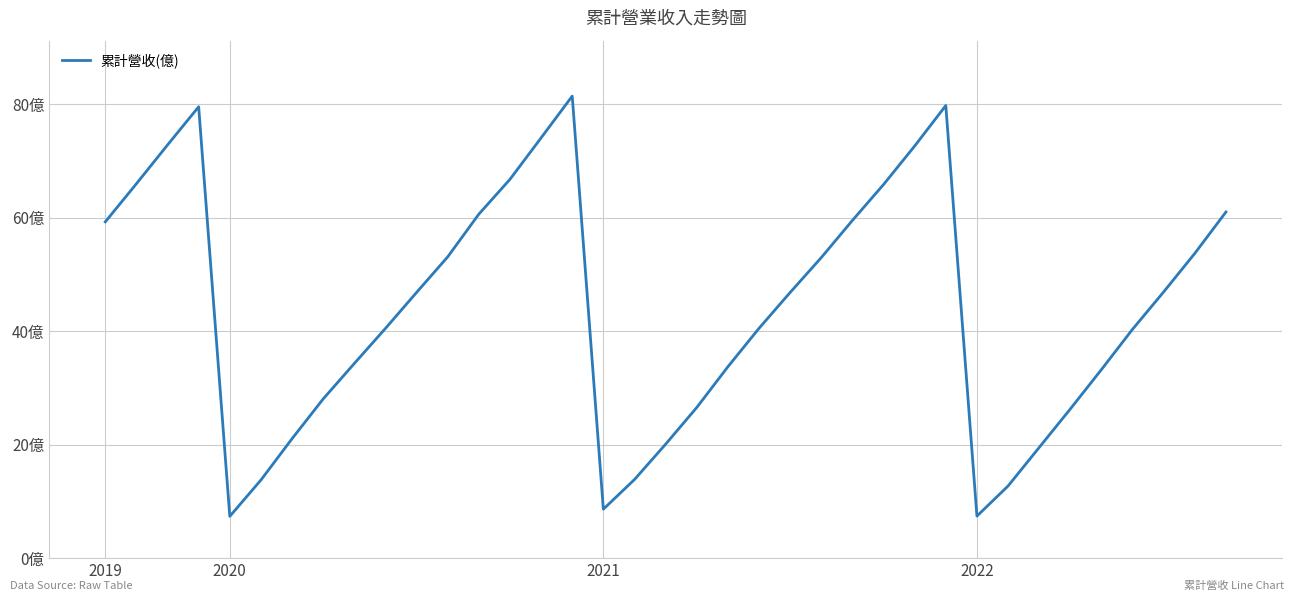

Is this an area chart (filled region under the line)?

No